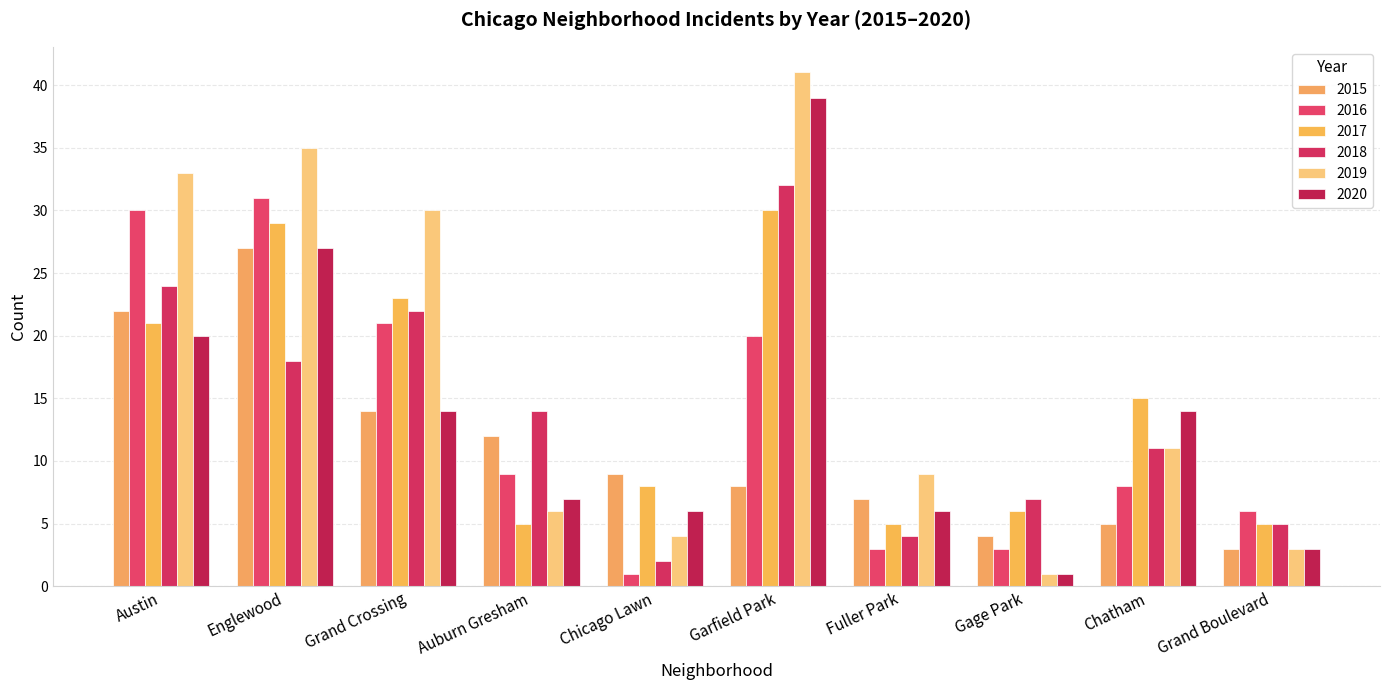

Which has a higher value, Englewood or Gage Park?

Englewood